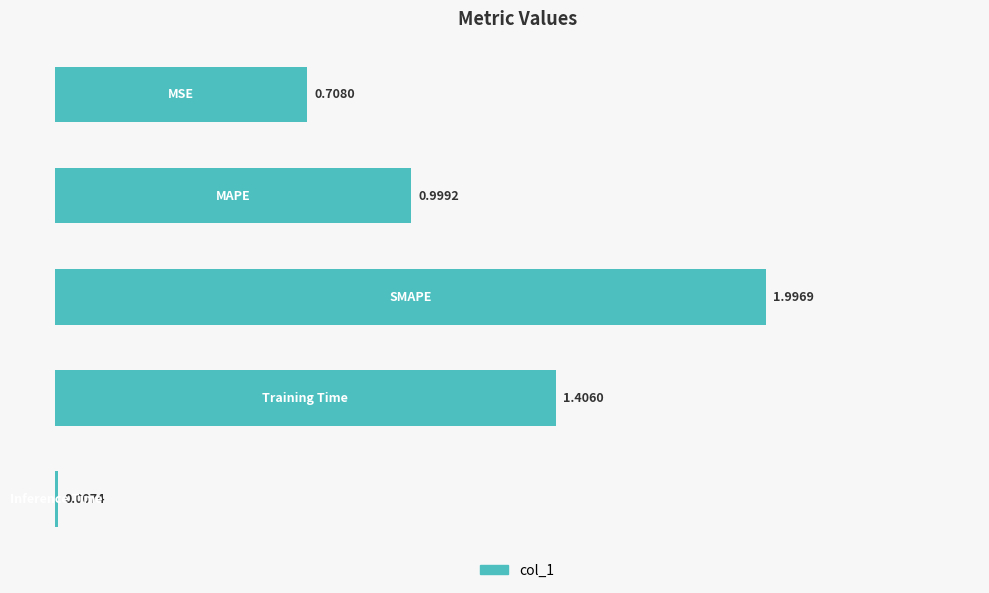

What is the sum of all values?

5.1